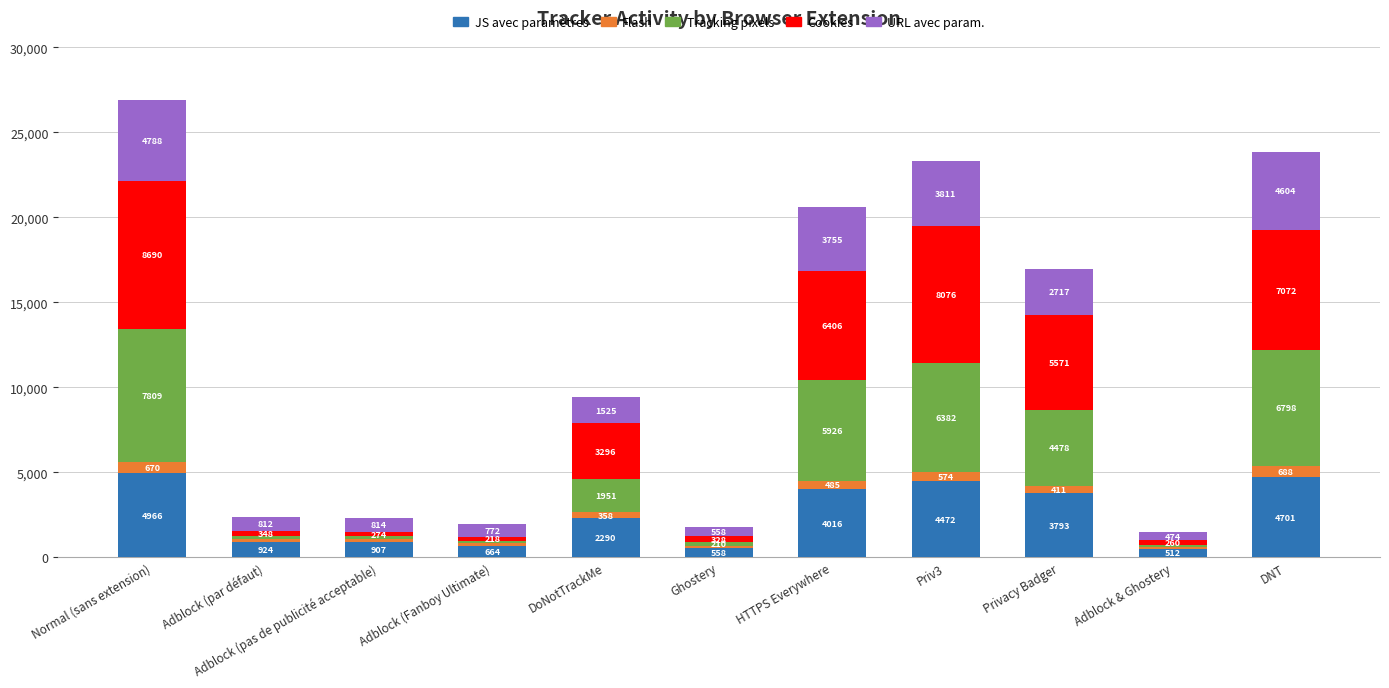

What is the total value across all series at Priv3?

23315